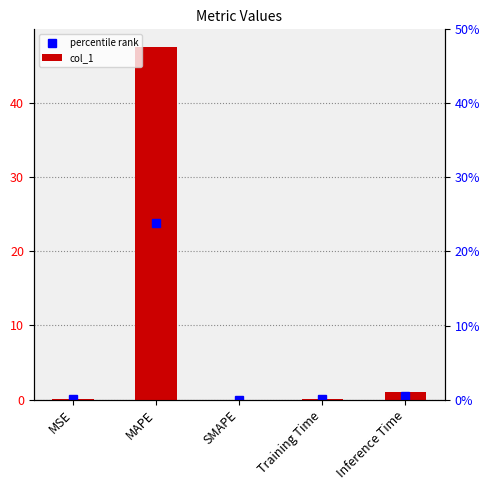

What is the sum of all percentile rank values?

24.4